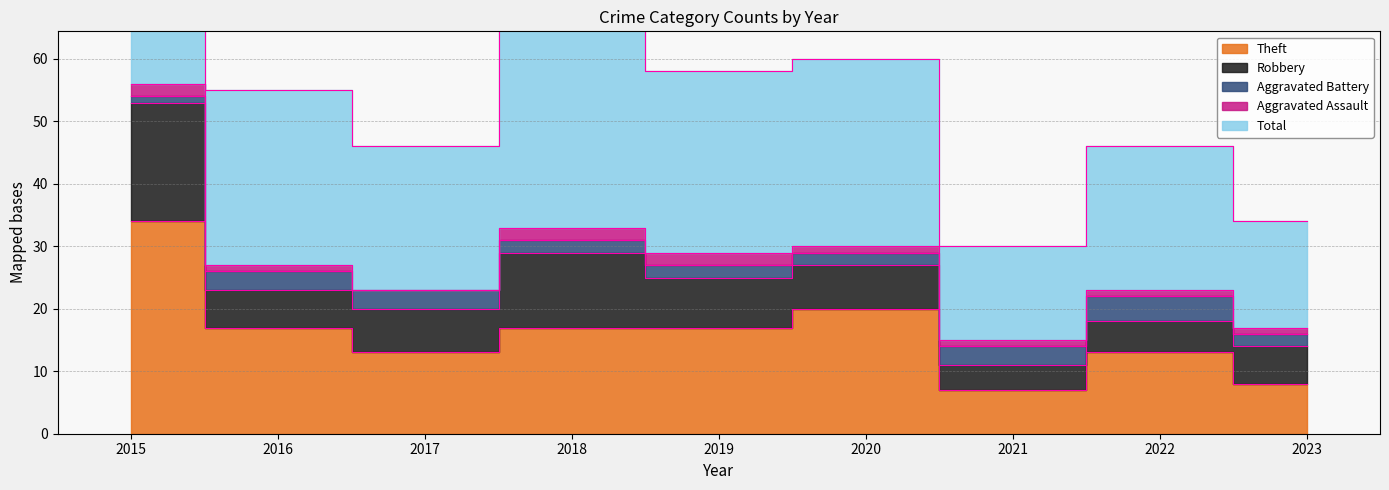

What is the value of the Aggravated Assault point at the 1st from the left?

2